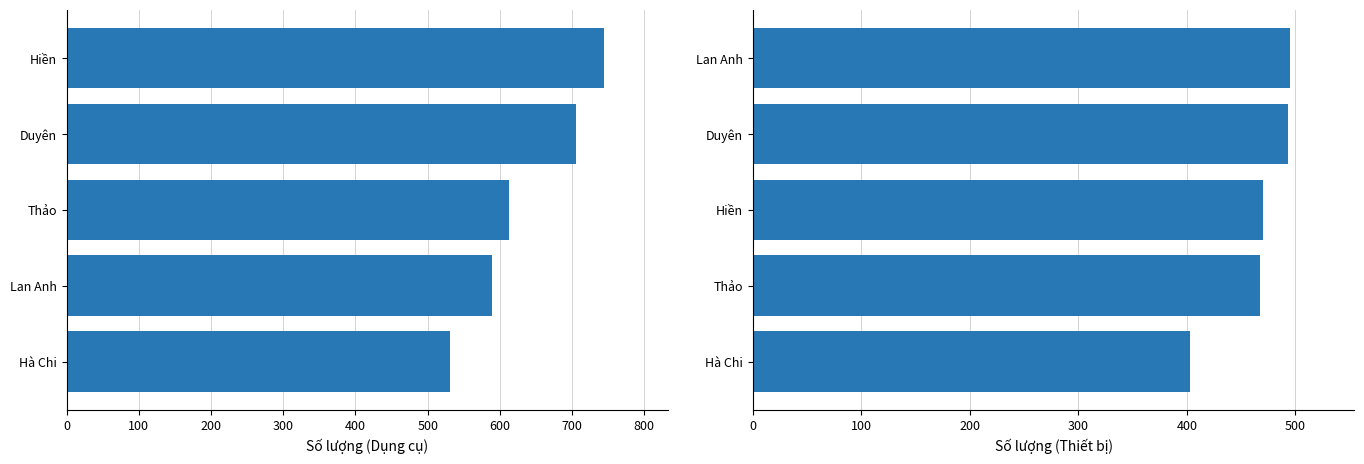

What is the value of the Thiết bị bar at the 2nd from the left?

467